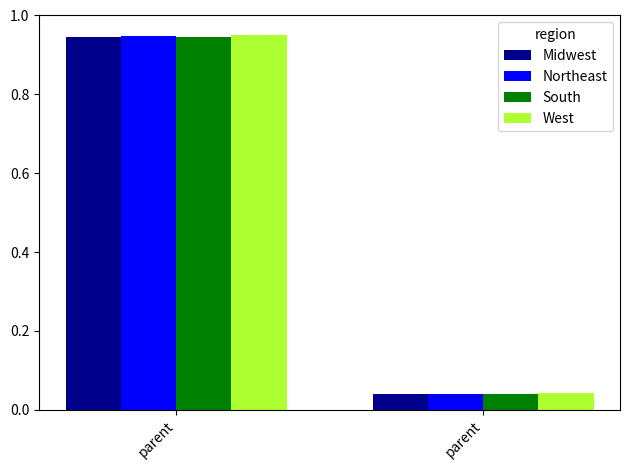

What is the difference between the maximum and minimum values in the South series?

0.9